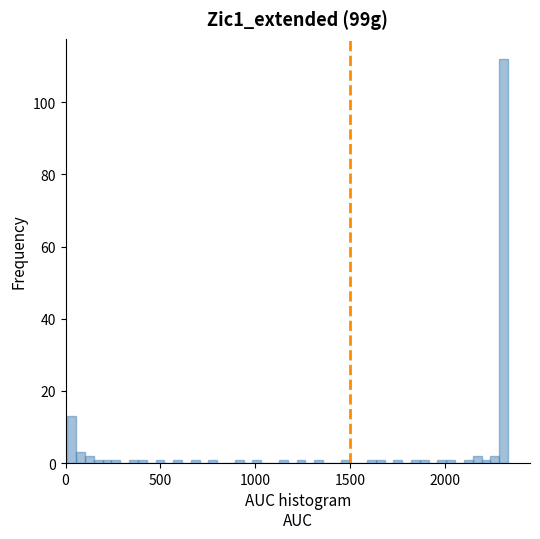

Read against the x-axis, roughly where is the centre of the tallest bar?

2300